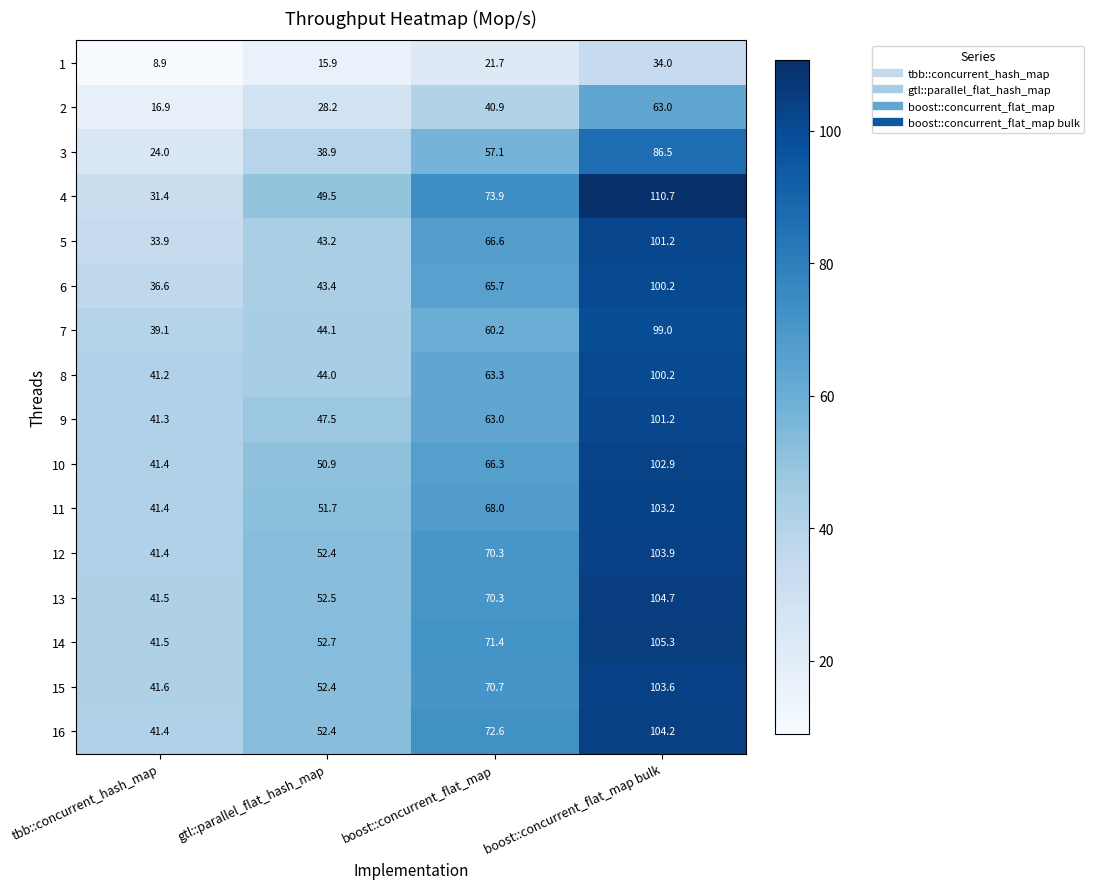

At which label is 14 closest to 73?

boost::concurrent_flat_map